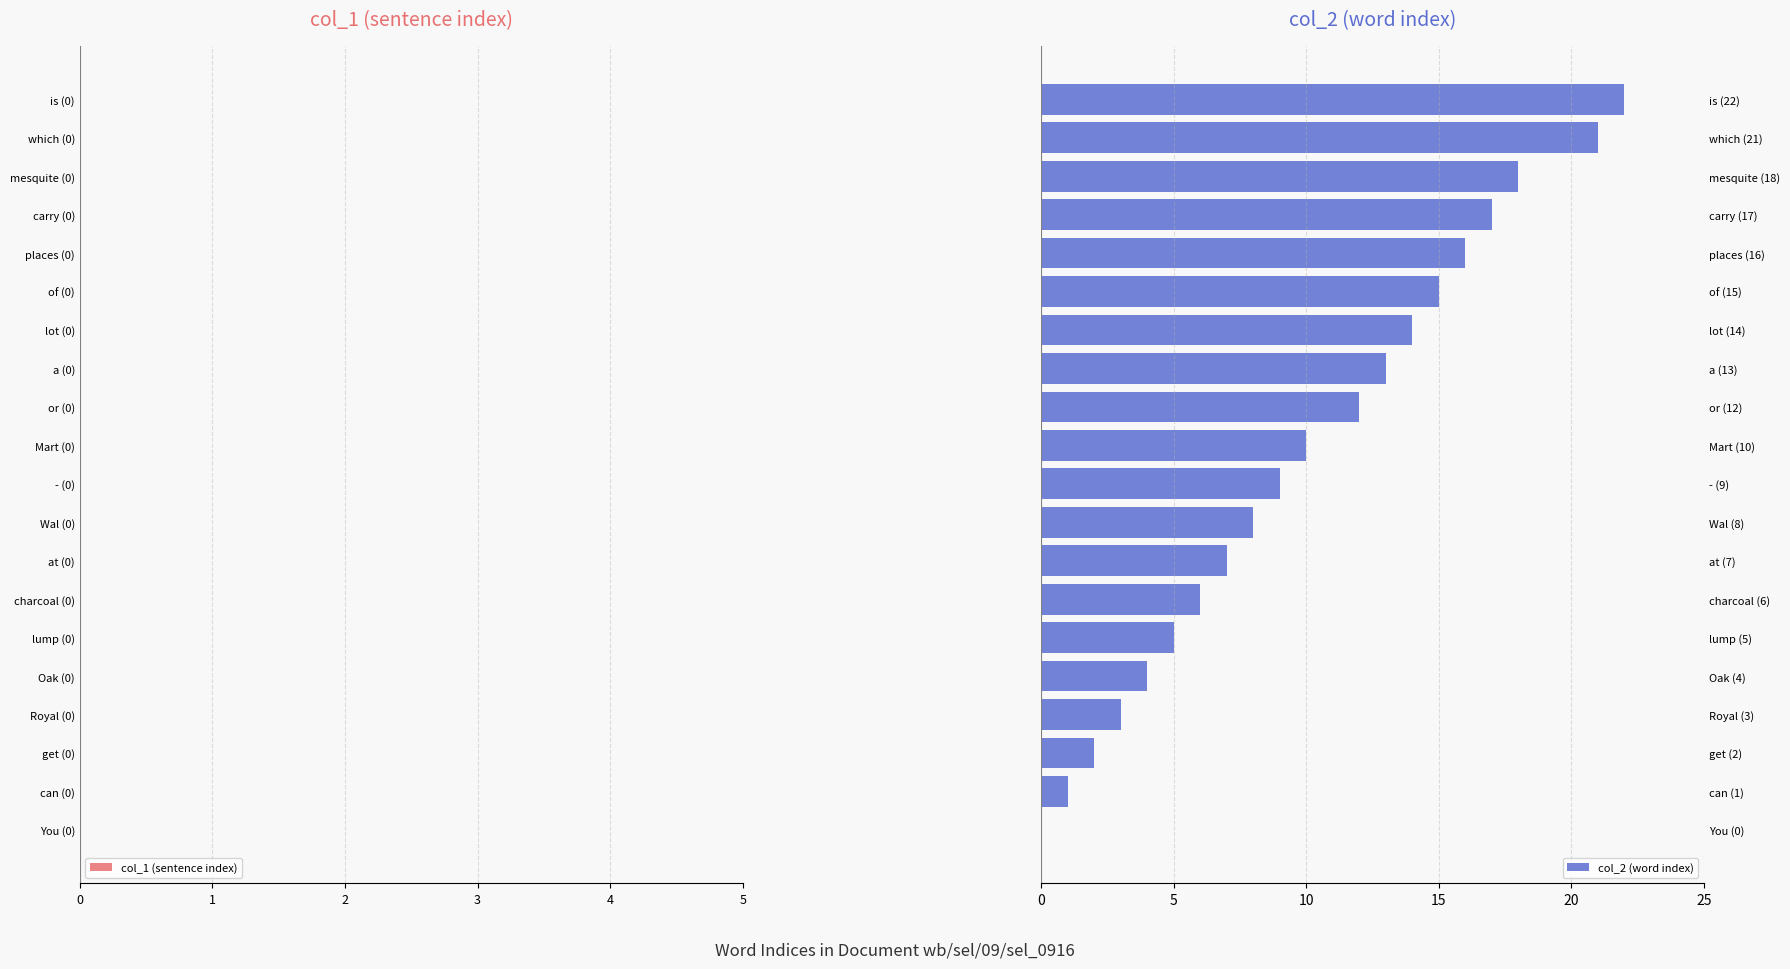

At which category does the chart reach its peak across all series?

is (22)